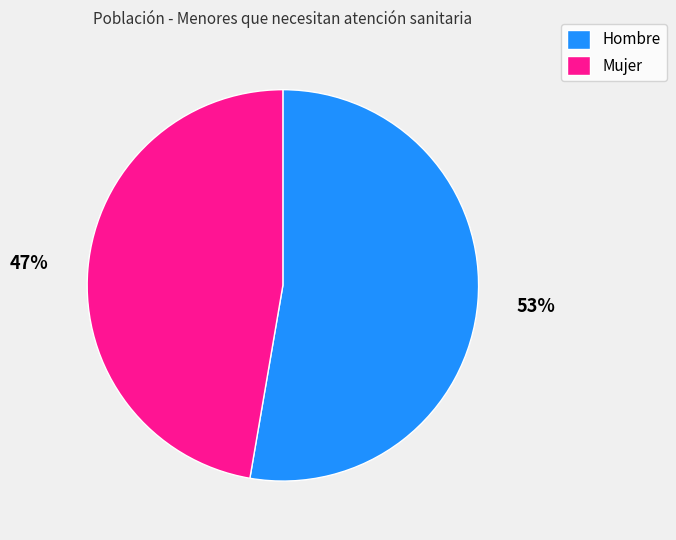

Which slice is the smallest?

Mujer